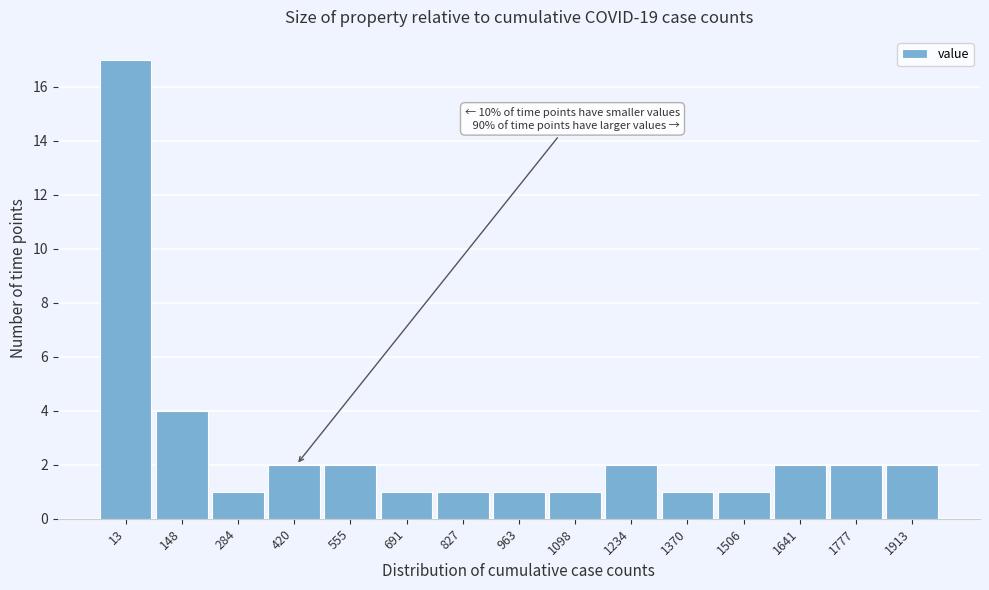

Reading left to right, list all the values displayed in this chart.

13=17	148=4	284=1	420=2	555=2	691=1	827=1	963=1	1098=1	1234=2	1370=1	1506=1	1641=2	1777=2	1913=2